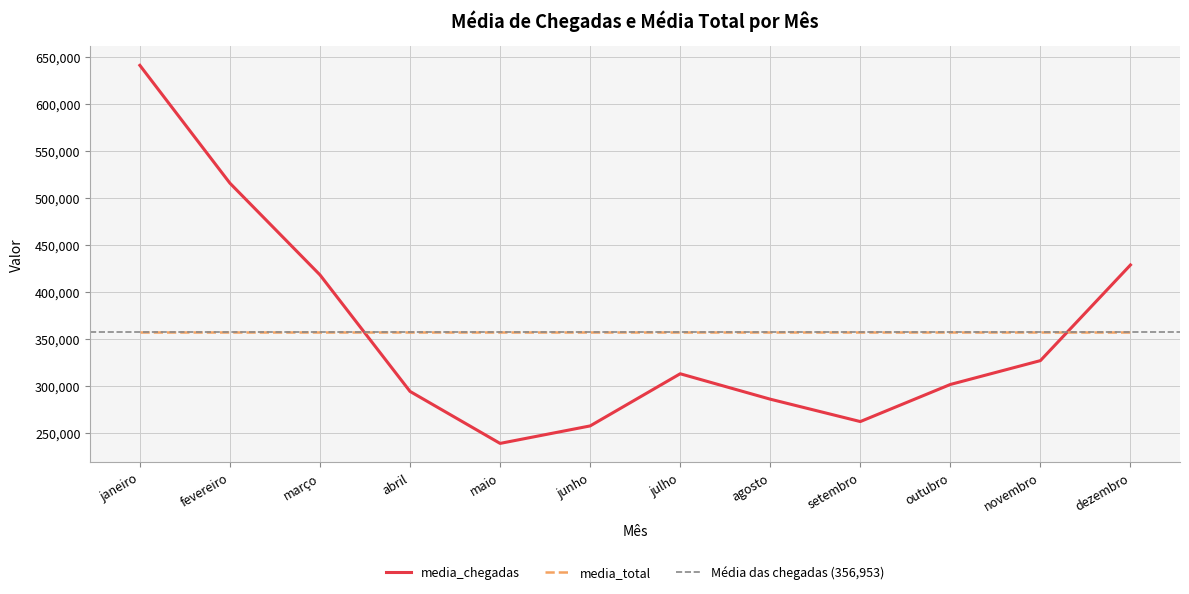

Count the number of values greater than 312875.

5